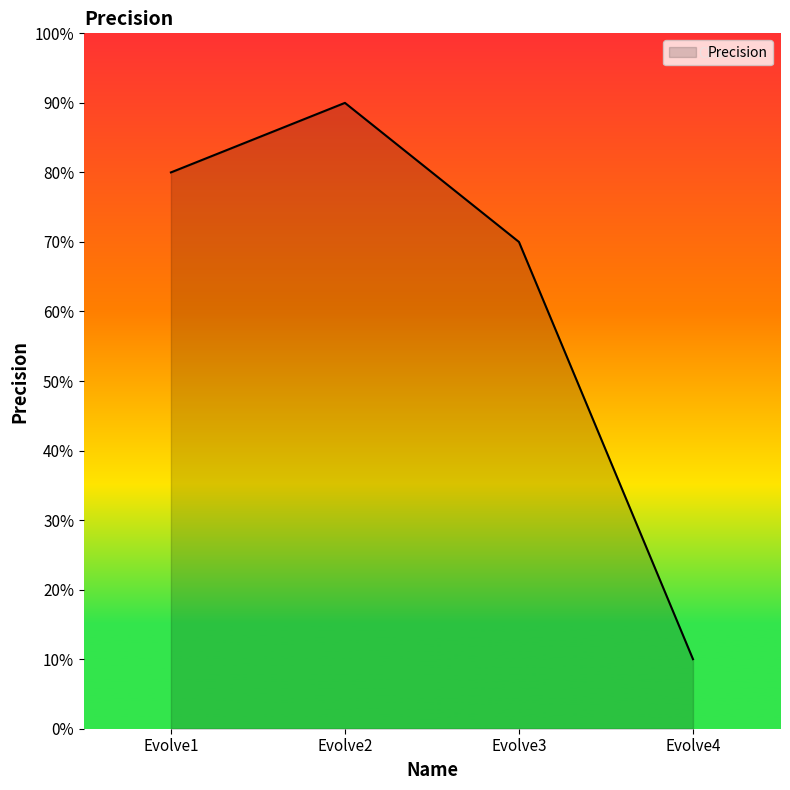

Between Evolve3 and Evolve1, which is larger?

Evolve1